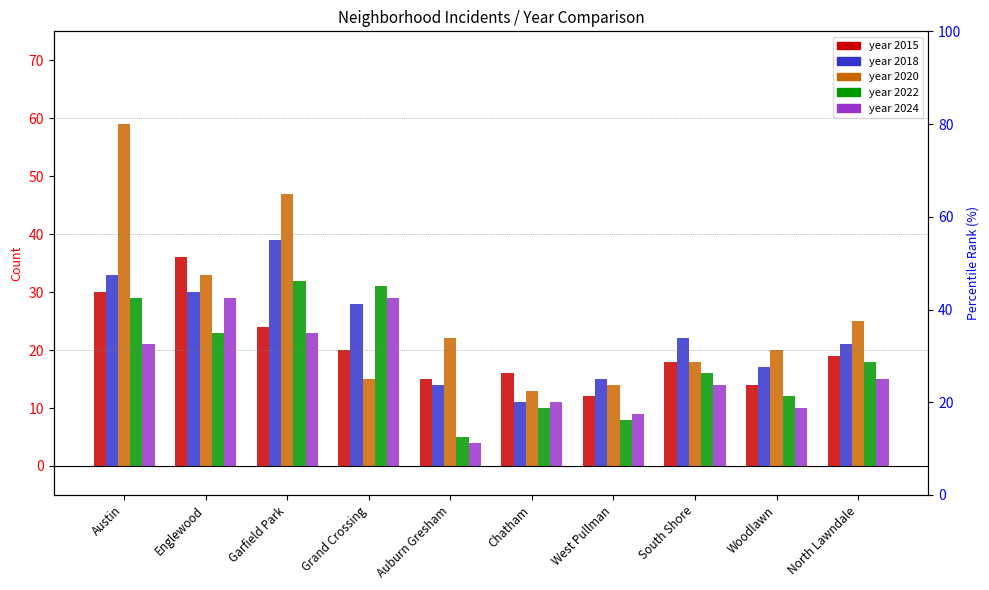

At which label does 2020 first exceed 22?

Austin